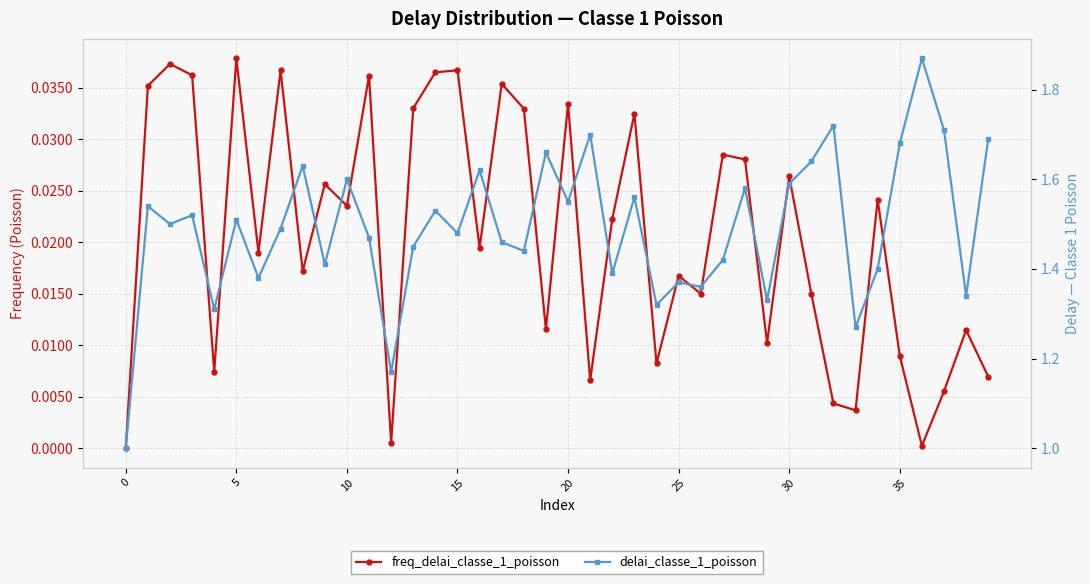

Rank the series at 20 from lowest to highest value.

freq_delai_classe_1_poisson, delai_classe_1_poisson